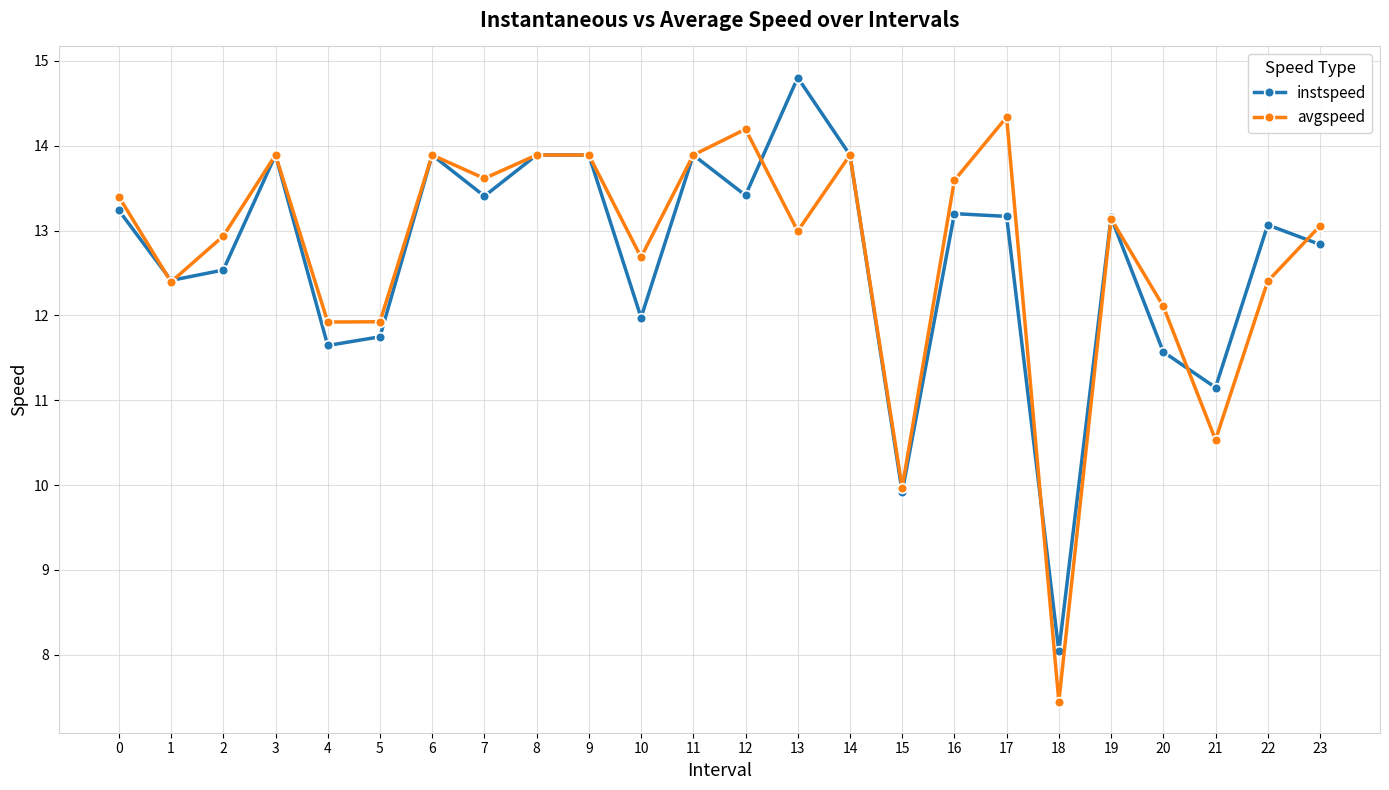

Which series has the largest range (max minus min)?

avgspeed